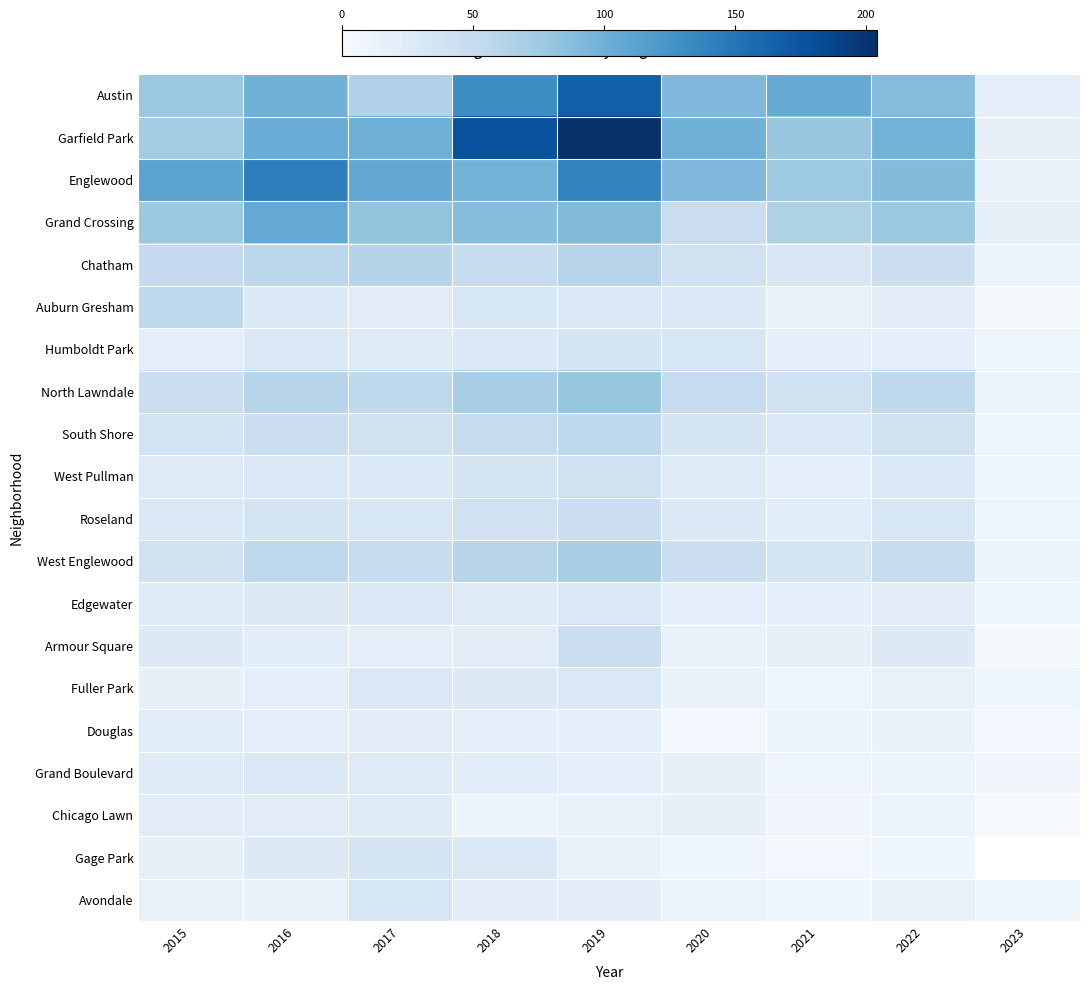

The Englewood series shows 126.5 at 2021. True or false?

False